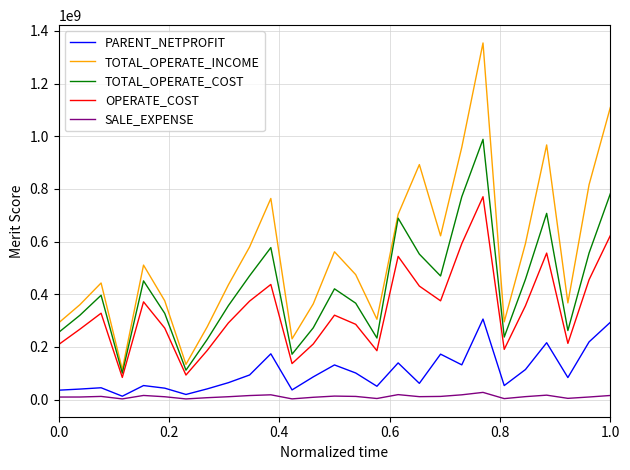

Which series has the widest spread of values?

TOTAL_OPERATE_INCOME